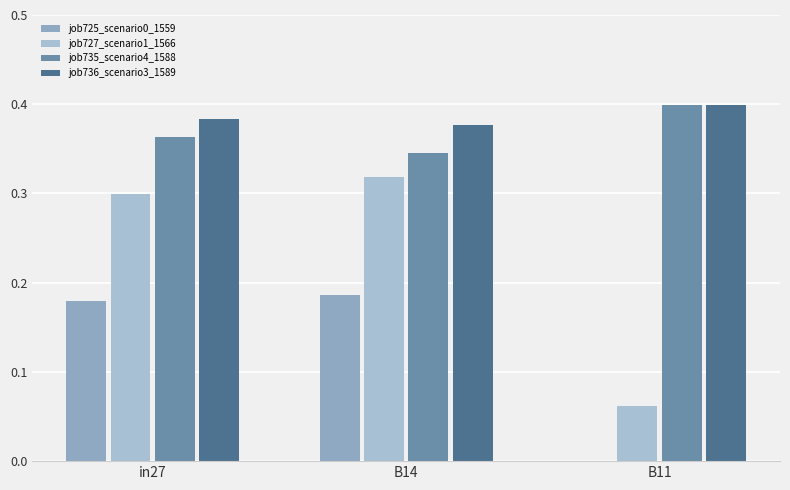

At how many categories does at least one series exceed 0?

3